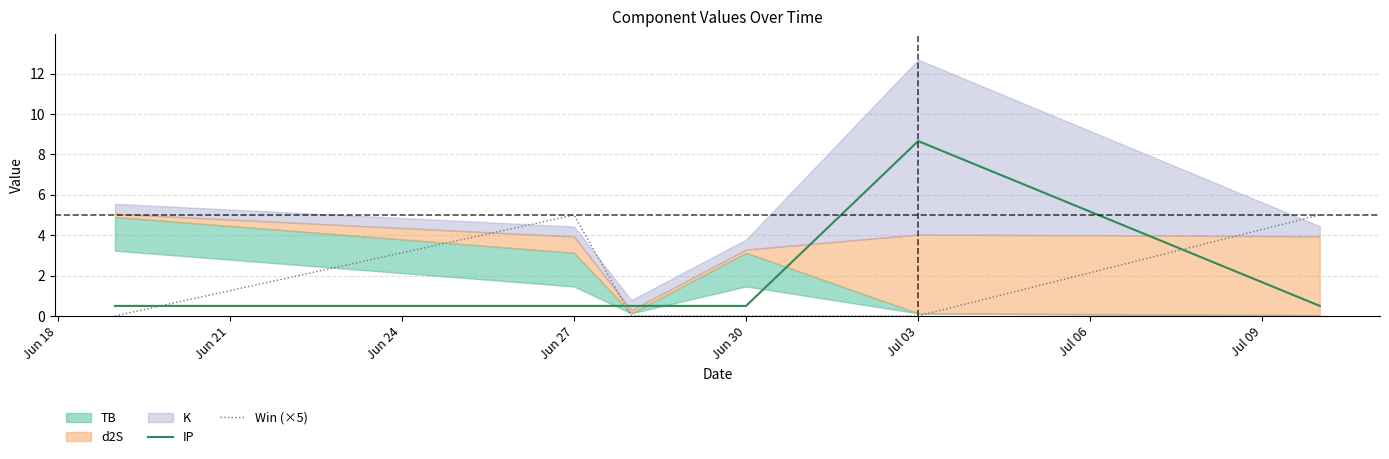

How many Win (×5) values are between 0 and 5?

6